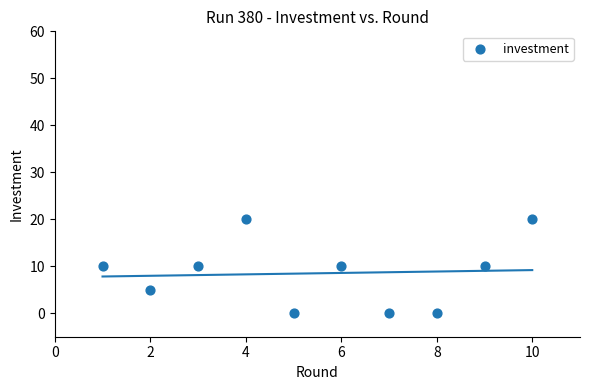

What is the range of Y values (max minus min)?

20